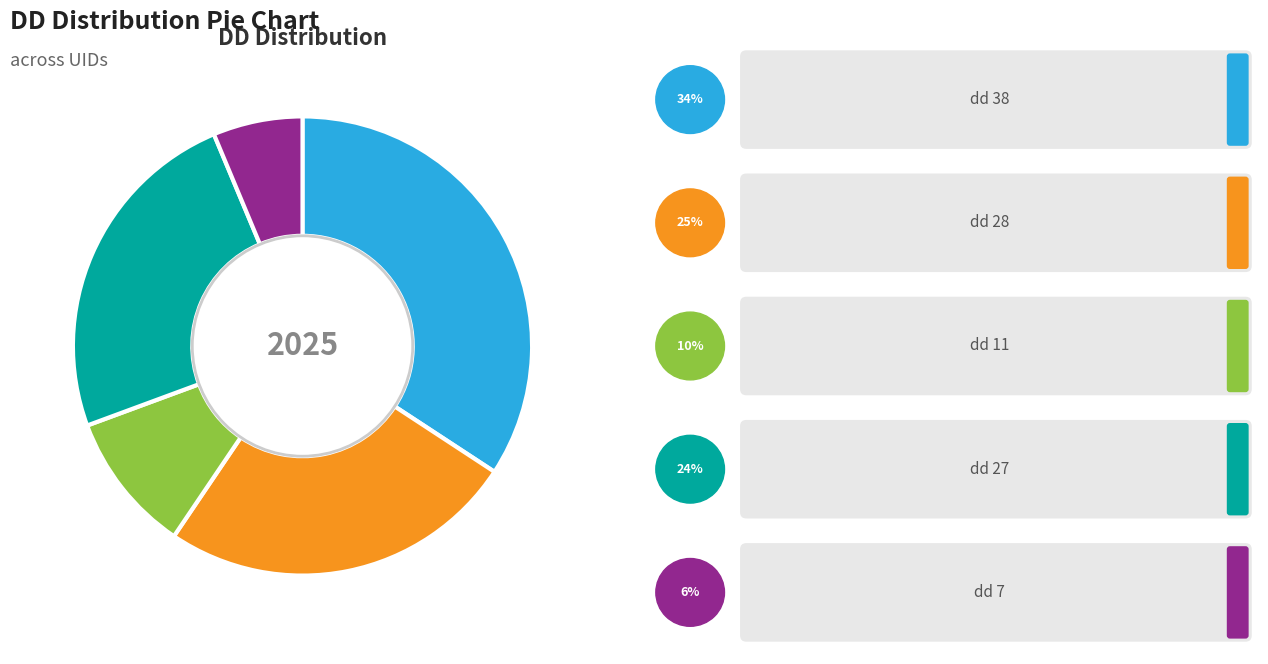

Does any single category account for the majority?

No